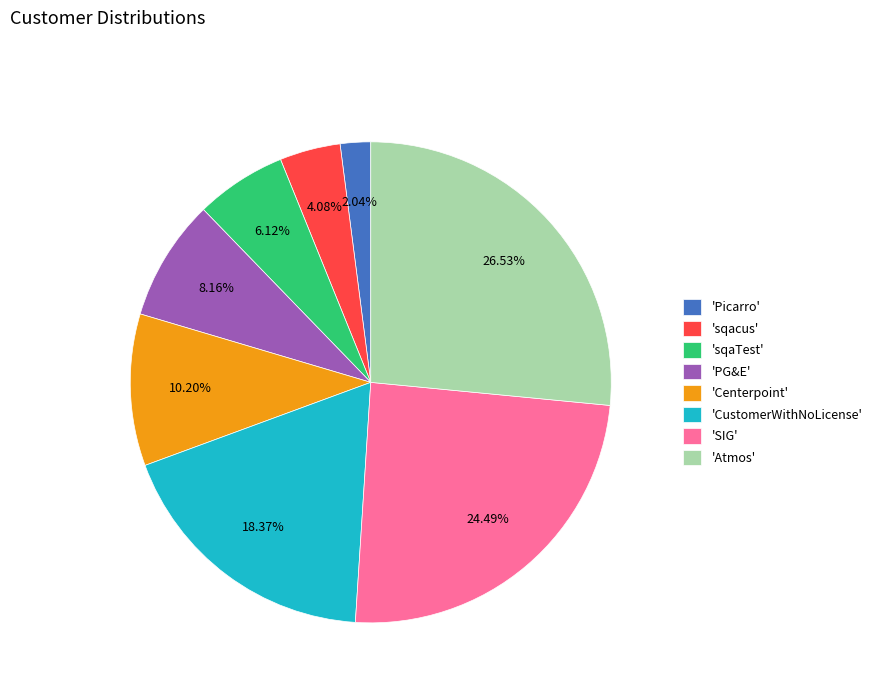

Does any single category account for the majority?

No